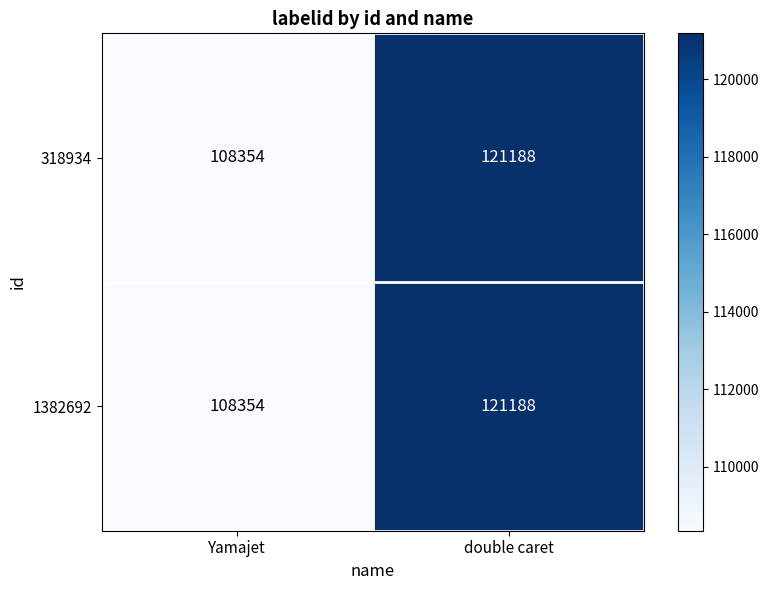

Which label corresponds to the largest value in the chart?

double caret